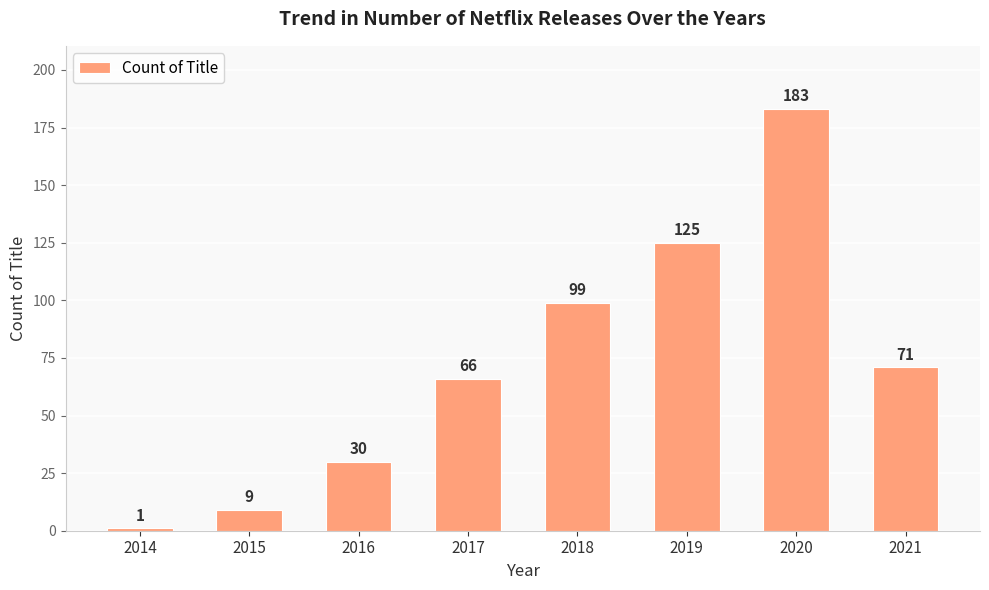

List the labels in order of value, smallest first.

2014, 2015, 2016, 2017, 2021, 2018, 2019, 2020